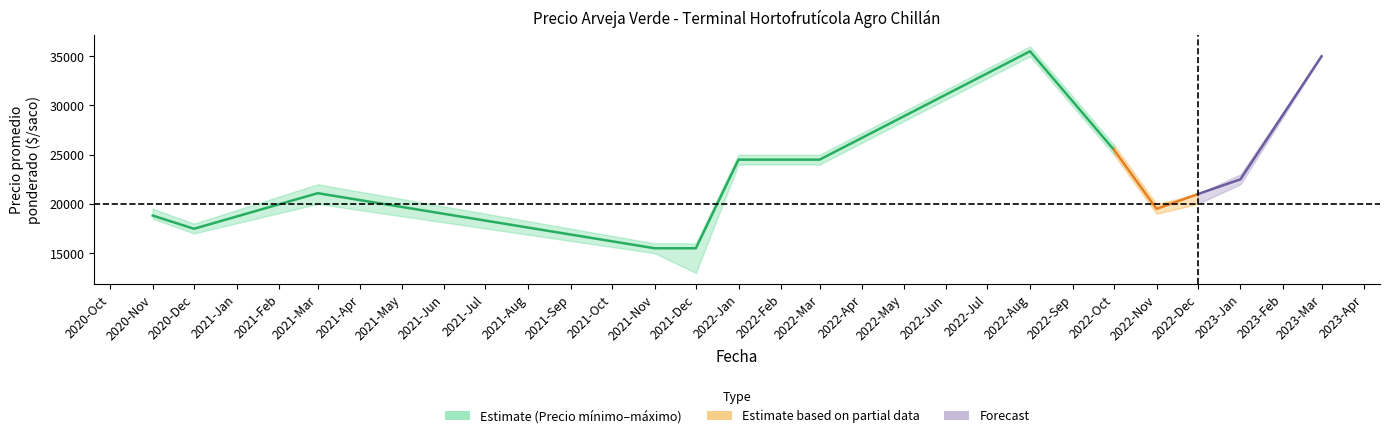

Is the value of Precio mínimo at 2021-03 greater than the value of Precio promedio ponderado at 2021-03?

No